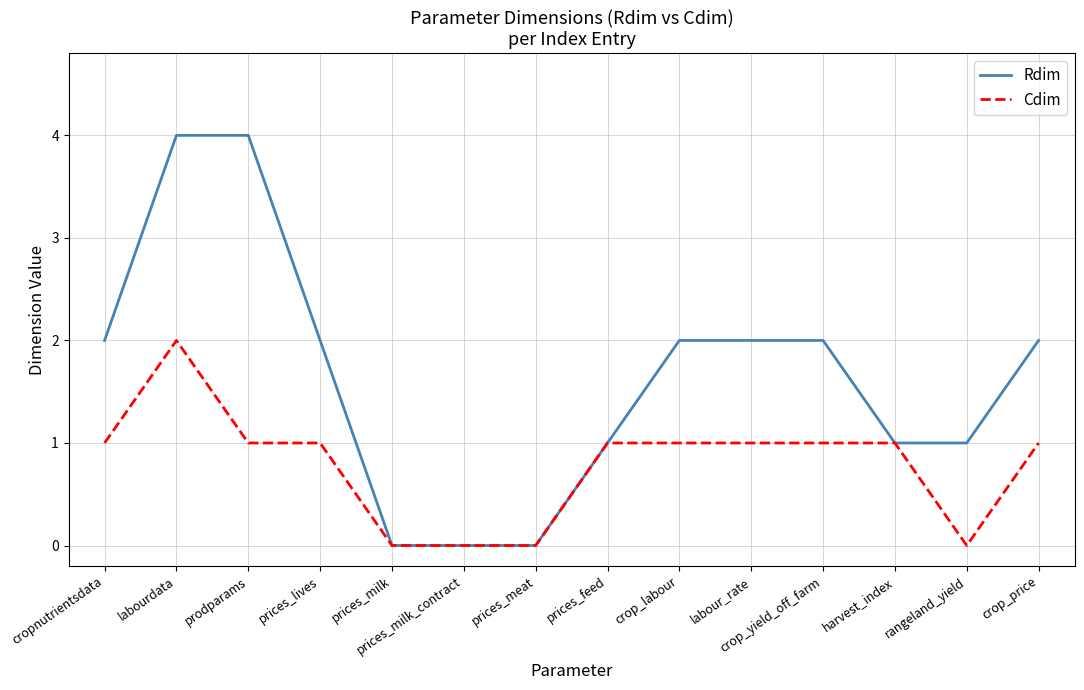

Reading left to right, list all the values displayed in this chart.

Rdim: 2	4	4	2	0	0	0	1	2	2	2	1	1	2
Cdim: 1	2	1	1	0	0	0	1	1	1	1	1	0	1